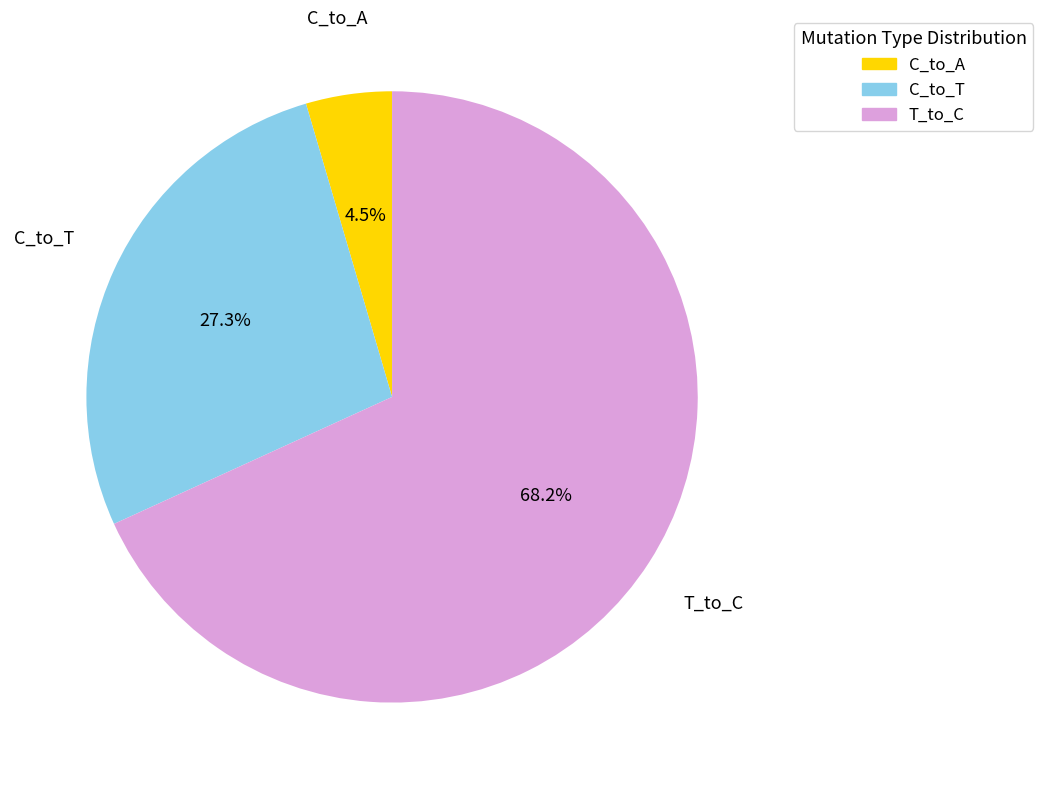

Which category accounts for the majority?

T_to_C